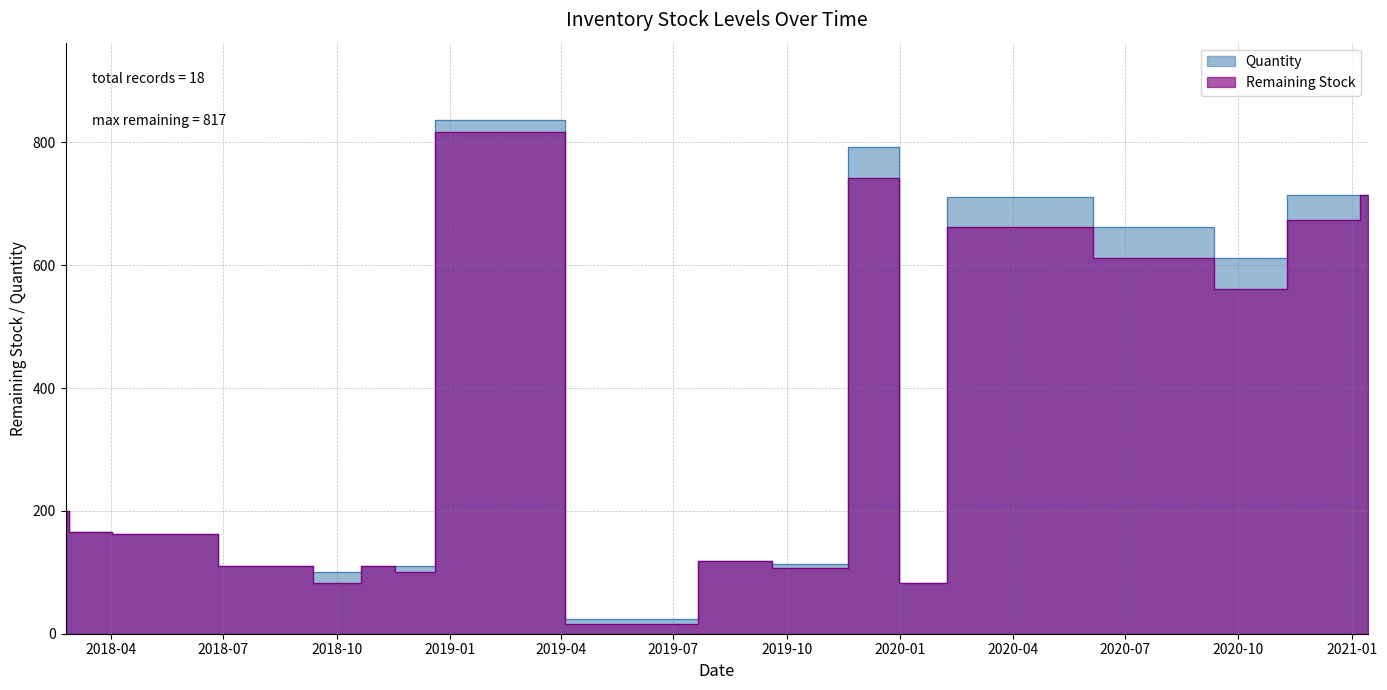

Which series has the largest total across all categories?

Quantity